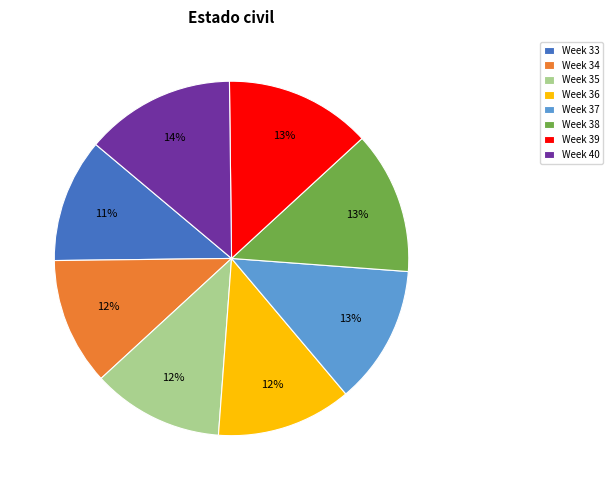

Between Week 37 and Week 40, which is larger?

Week 40